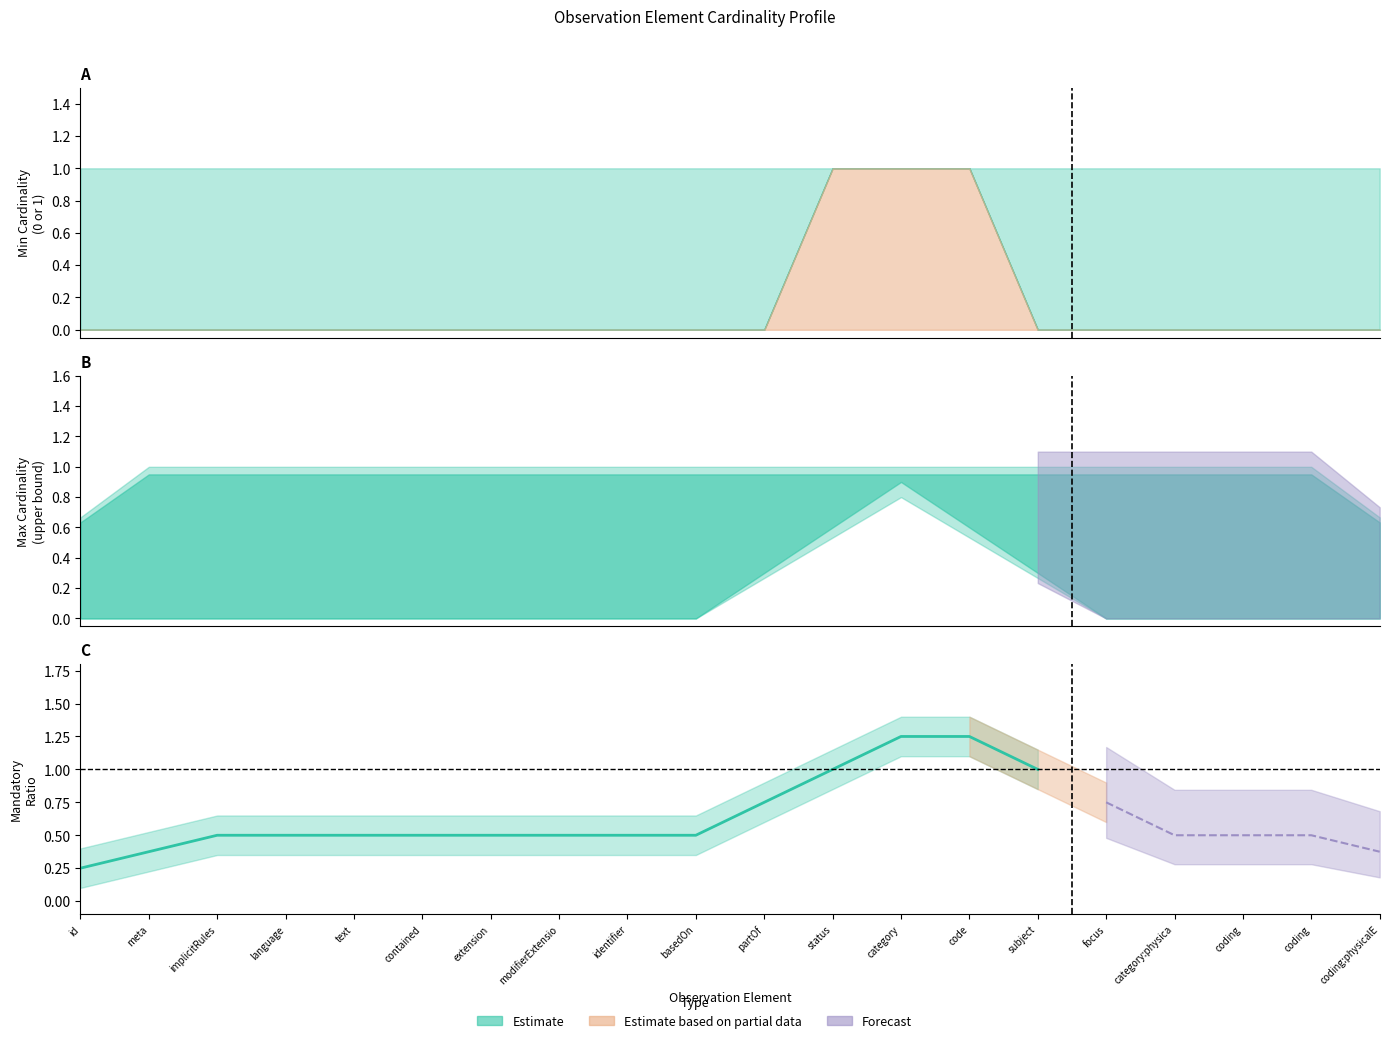

The value of max_cardinality_lower at Observation.focus is 1. True or false?

False